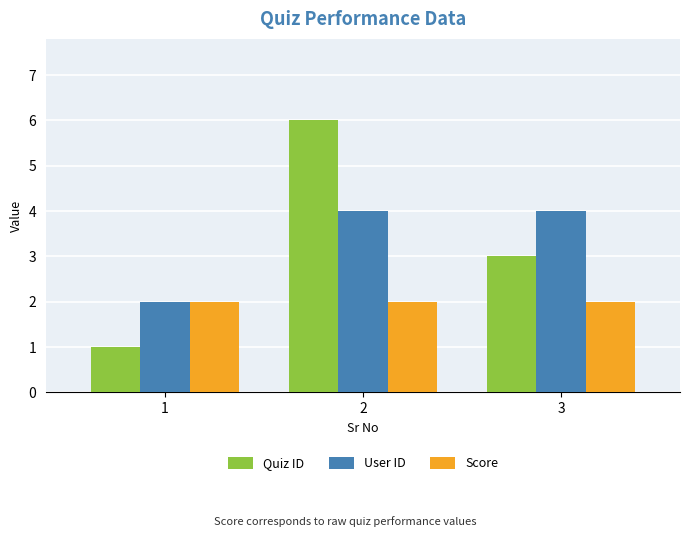

Reading left to right, transcribe all the data shown in this chart.

Quiz ID: 1=1	2=6	3=3
User ID: 1=2	2=4	3=4
Score: 1=2	2=2	3=2